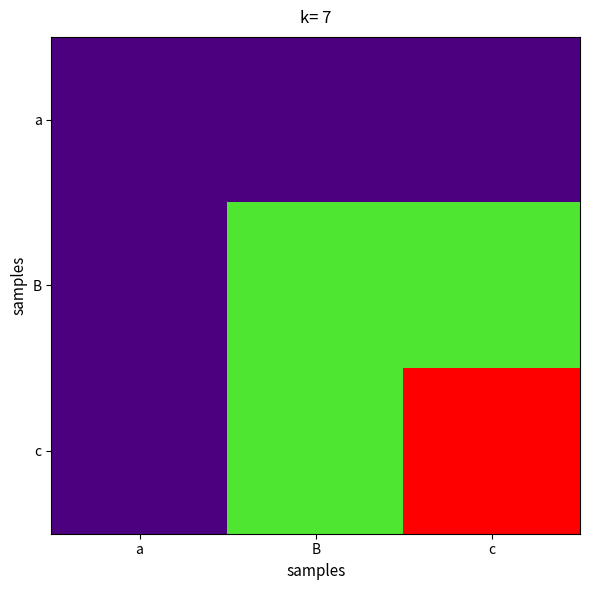

Rank the series at B from highest to lowest value.

B, c, a